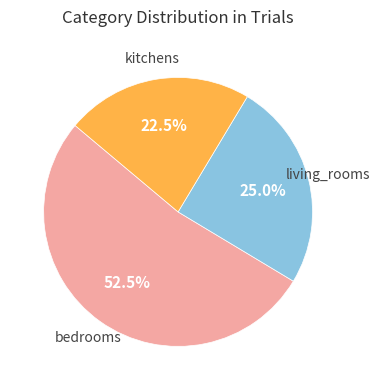

Is there any slice that represents more than half of the pie?

Yes